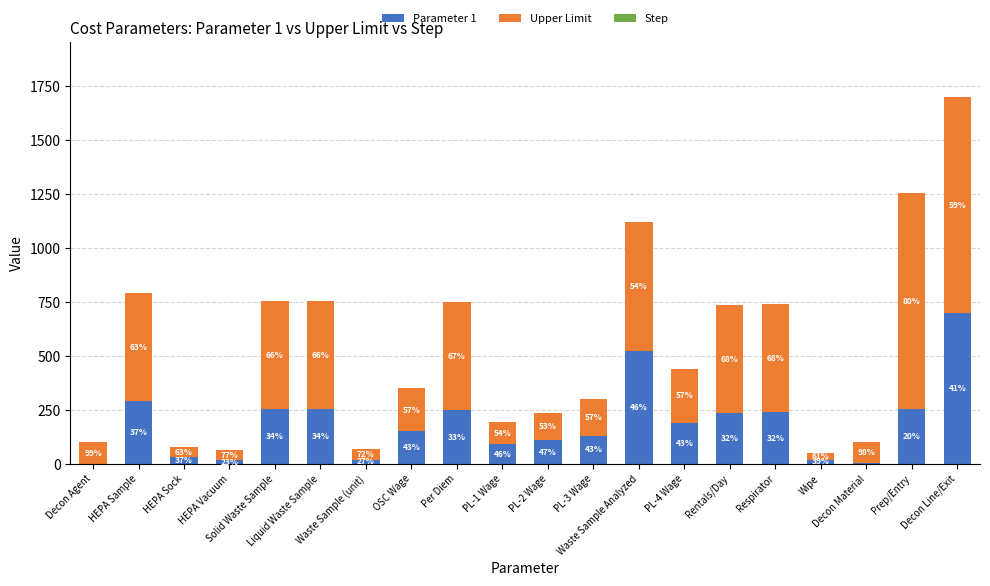

The Parameter 1 series shows 130.0 at PL-3 Wage. True or false?

True